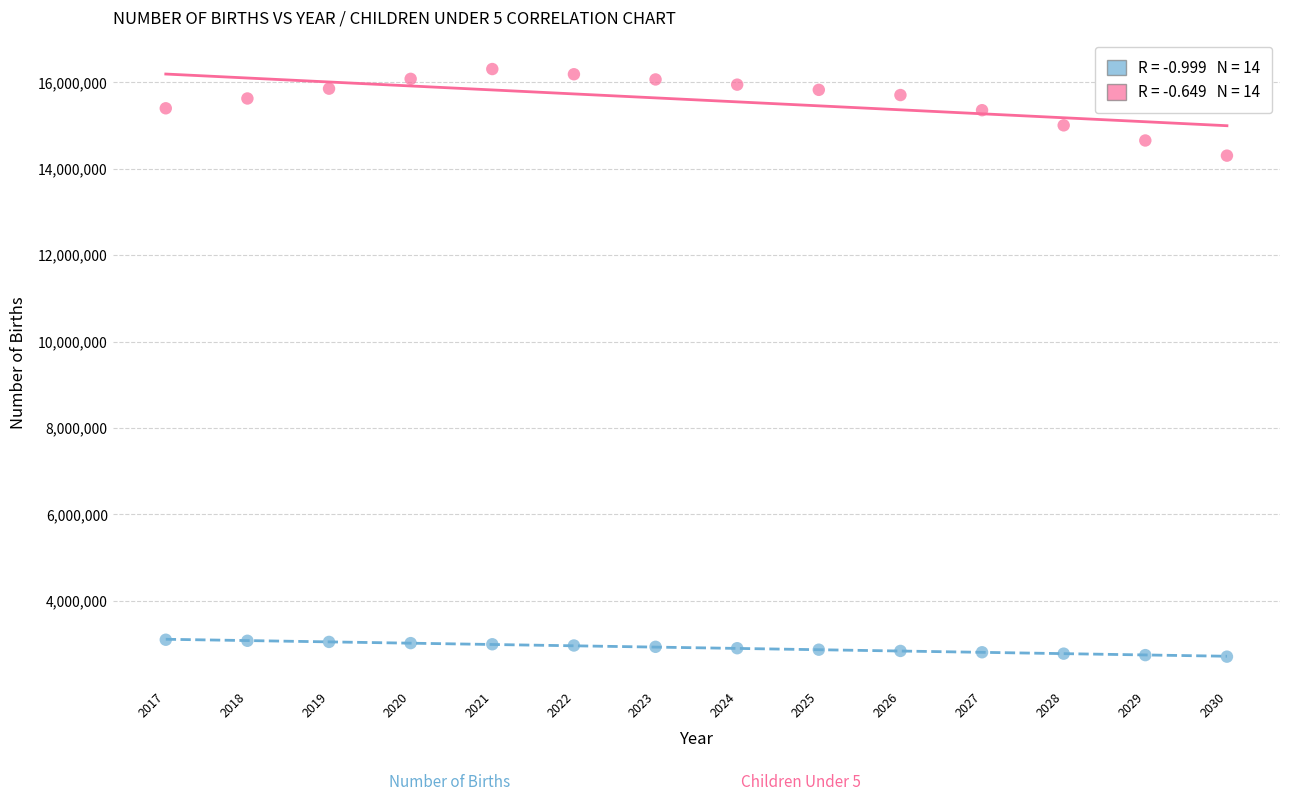

Across all series, what Y value is closest to 9507335?

14305800